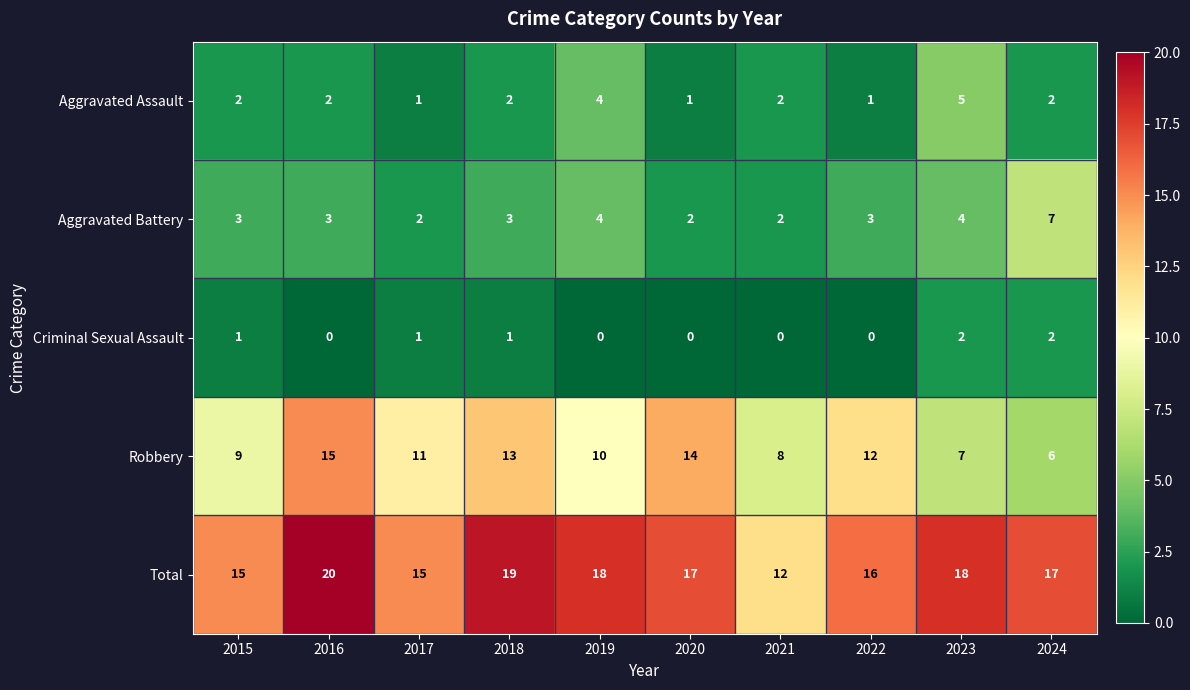

What is the sum of the Total values at 2021 and 2023?

30